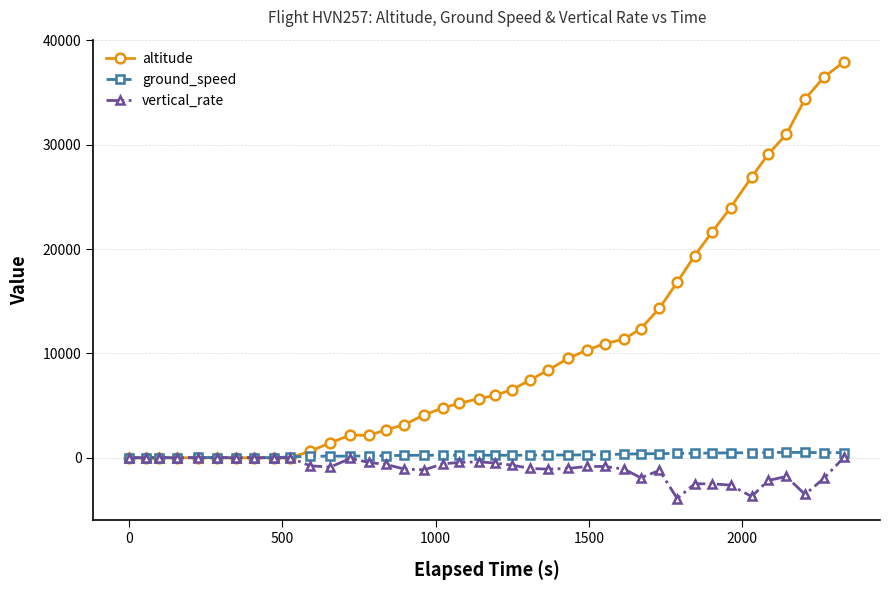

Which series has the widest spread of values?

altitude